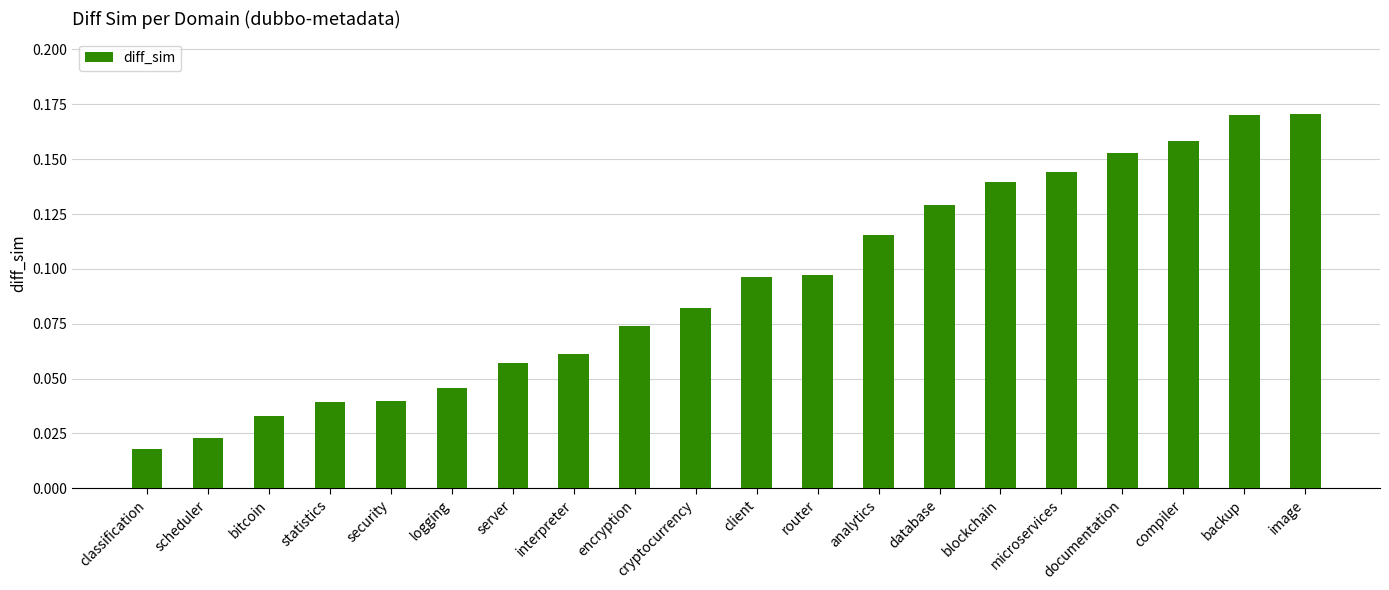

The value at client is 0.2. True or false?

False